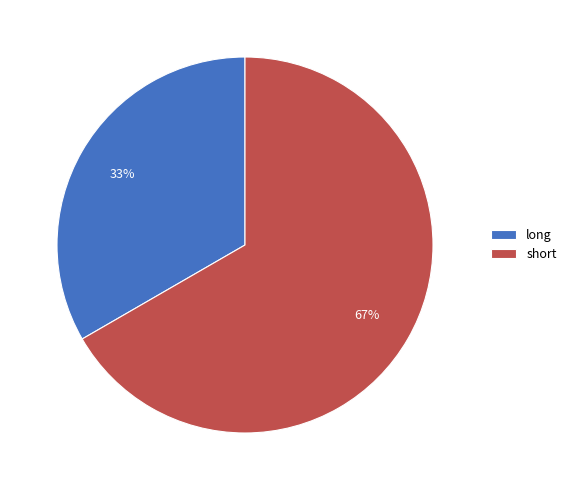

Between long and short, which is larger?

short